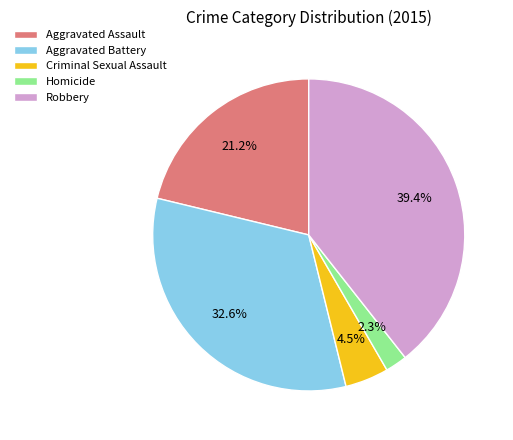

Do Aggravated Assault and Criminal Sexual Assault together represent more than half of the pie?

No